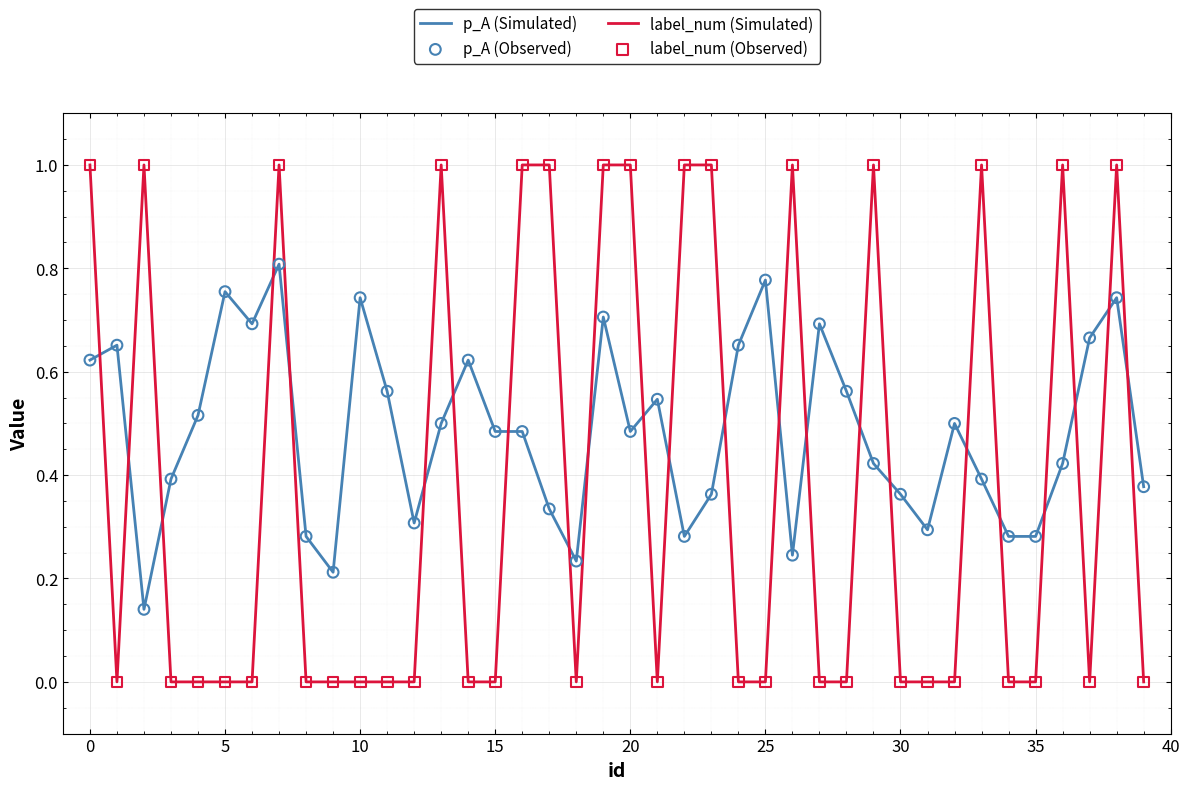

How many intersections are there between p_A (Simulated) and label_num (Simulated)?

23